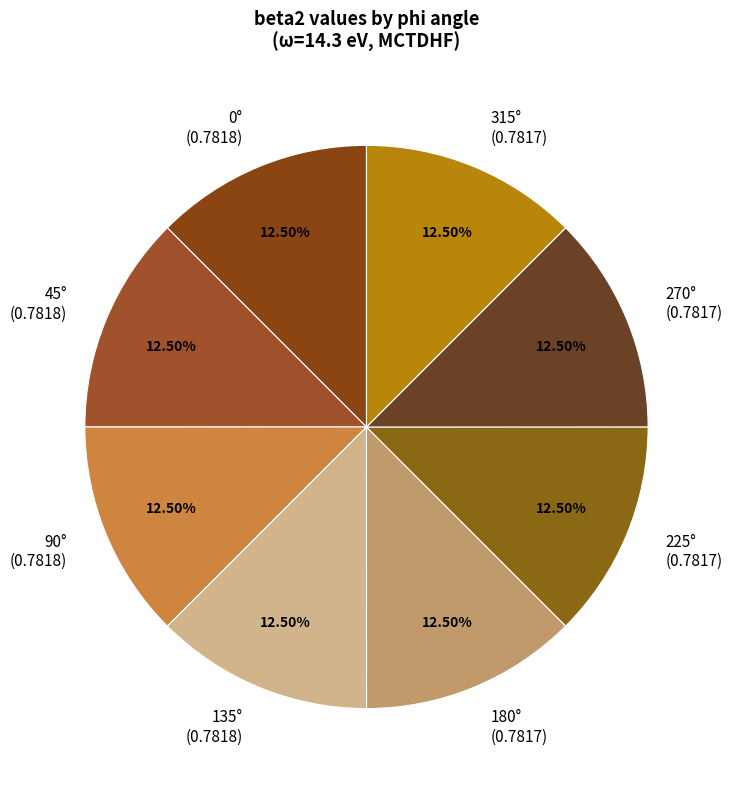

Do 90° (0.7818) and 270° (0.7817) together represent more than half of the pie?

No